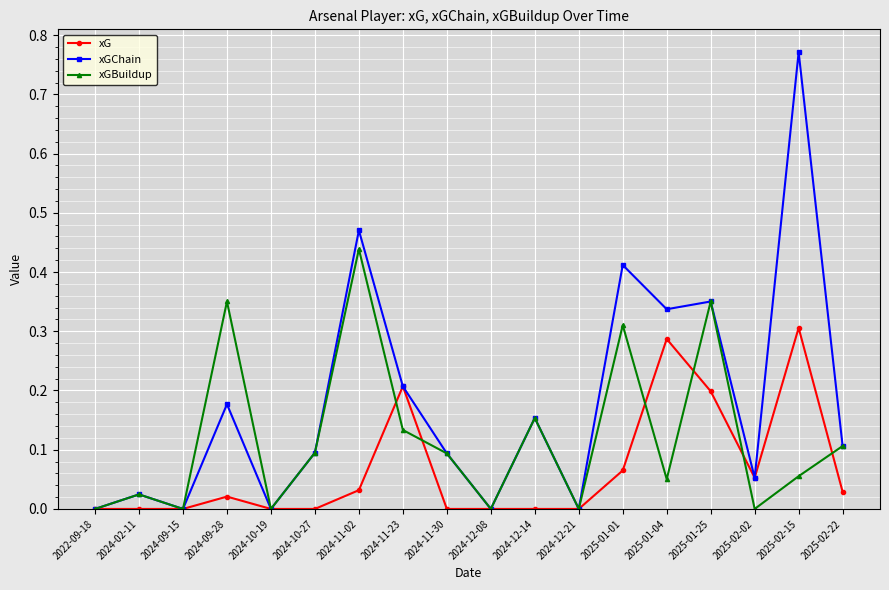

The value of xG at 2024-12-14 is 0.0. True or false?

True